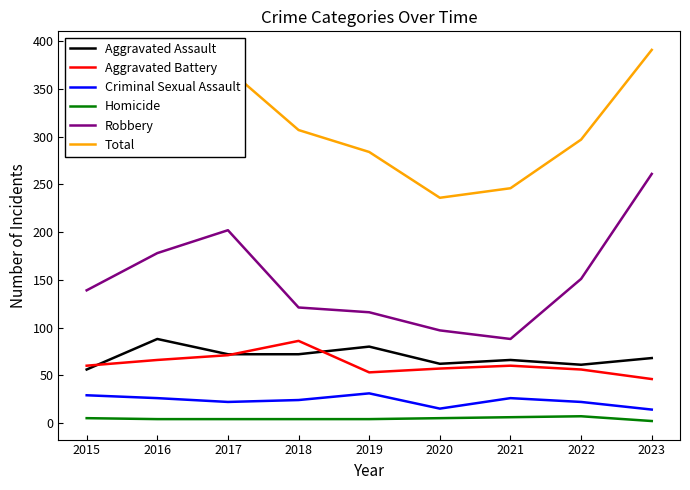

What is the sum of the Criminal Sexual Assault values at 2015 and 2019?

60